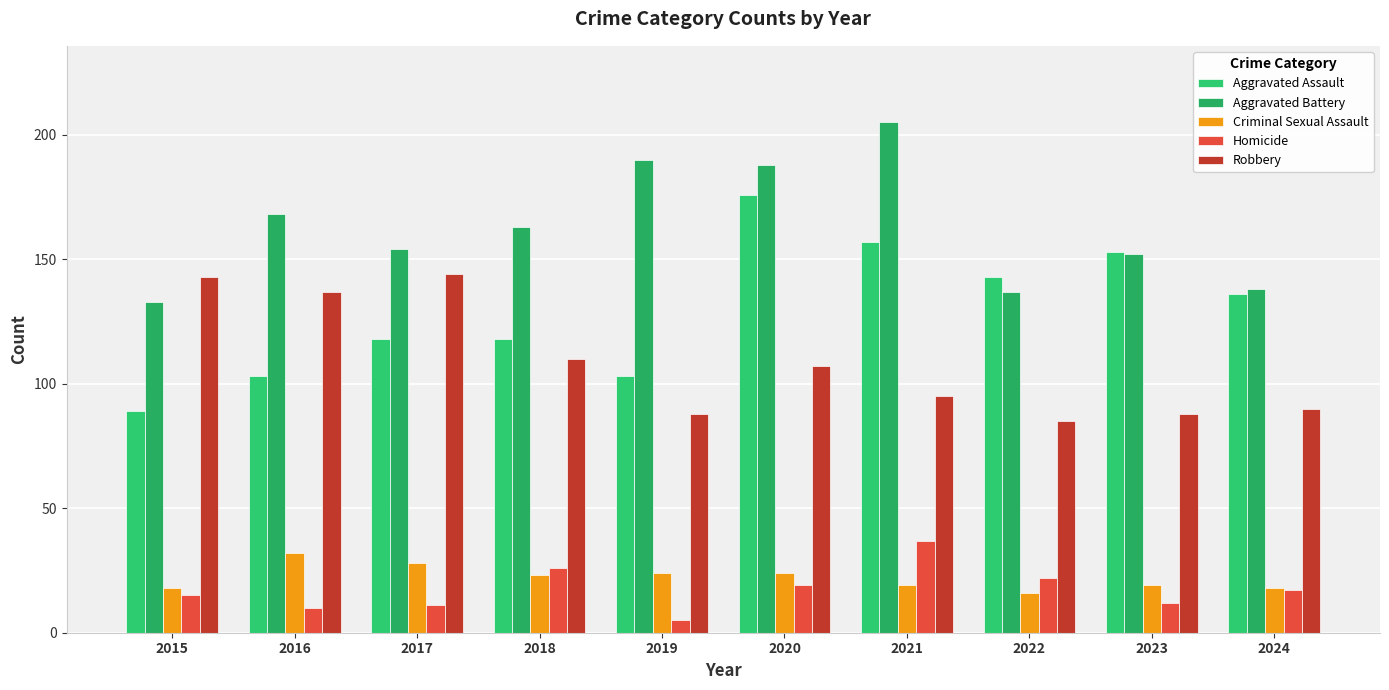

How many data points does each series have?

10